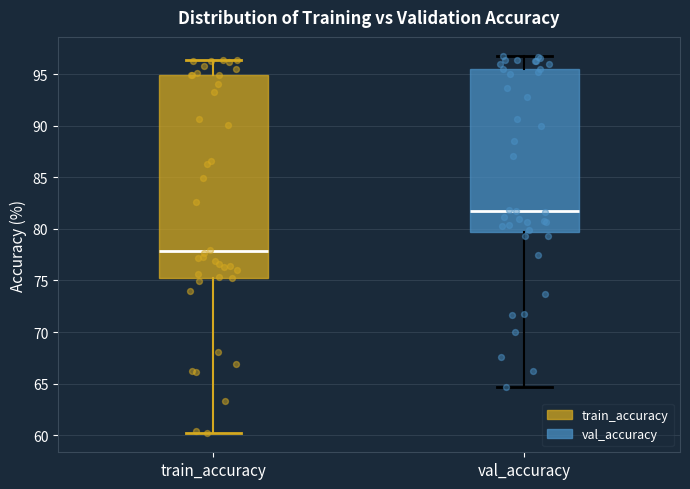

Reading left to right, read every box against the y-axis: the position of its median line, the range the box covers, and the ends of its whiskers. The values are not printed on the chart, so give them approximately, as read against the axis.

train_accuracy: median 78.0, box 75.5 to 95.0, whiskers 60.0 to 96.5
val_accuracy: median 82.0, box 79.5 to 95.5, whiskers 64.5 to 97.0